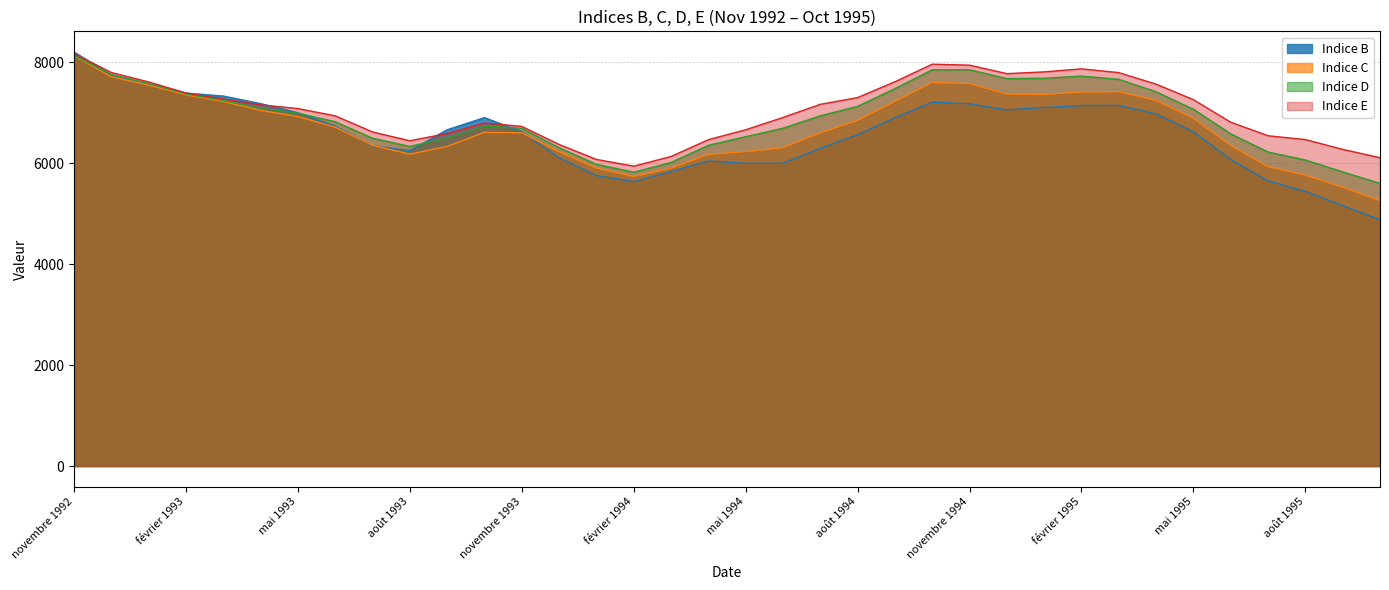

What position from the left is janvier 1995?

27